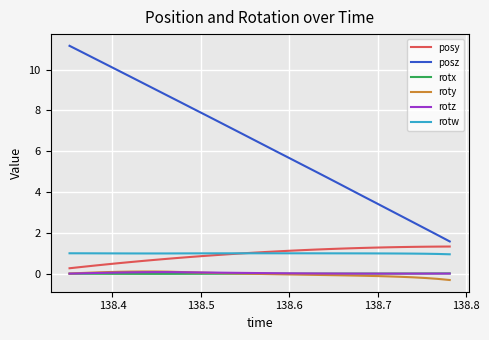

Which series has the largest range (max minus min)?

posz